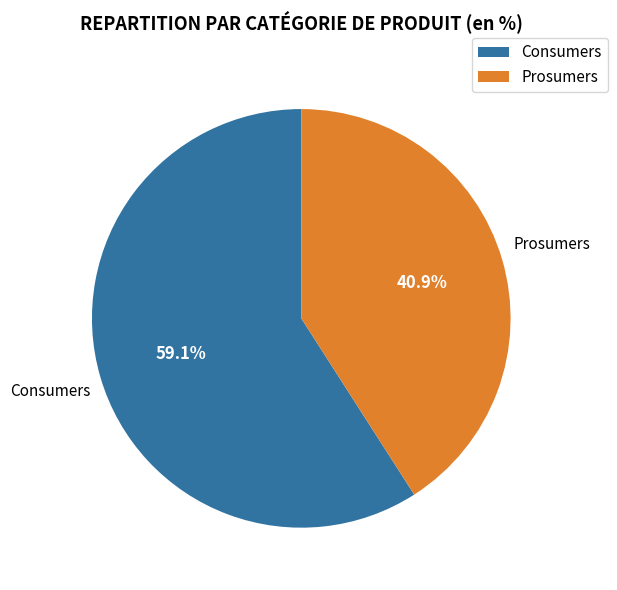

How many segments does this pie chart have?

2